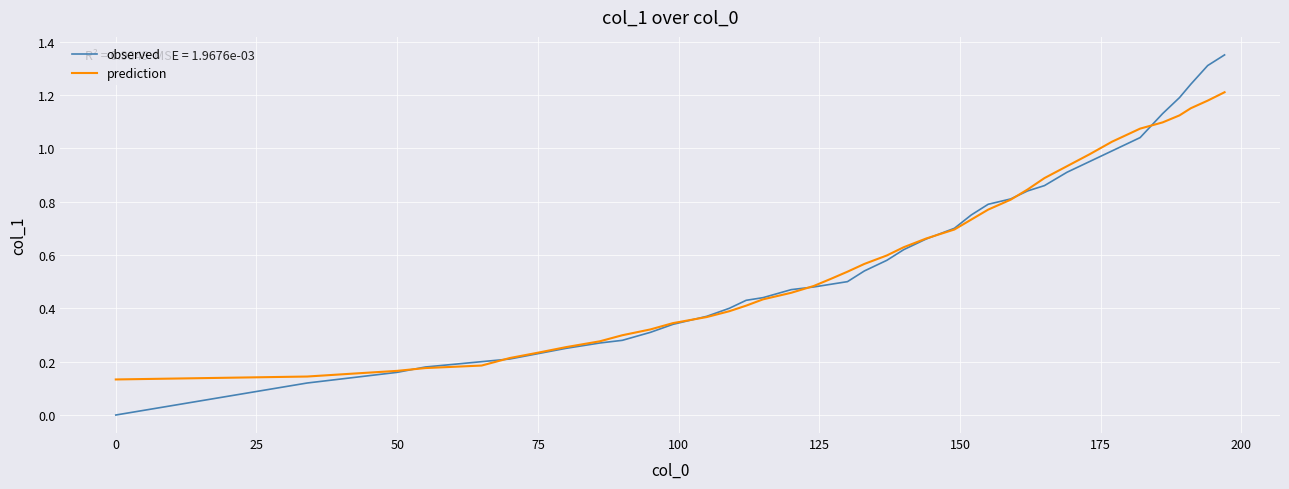

List the series in order of their peak value, highest first.

observed, prediction